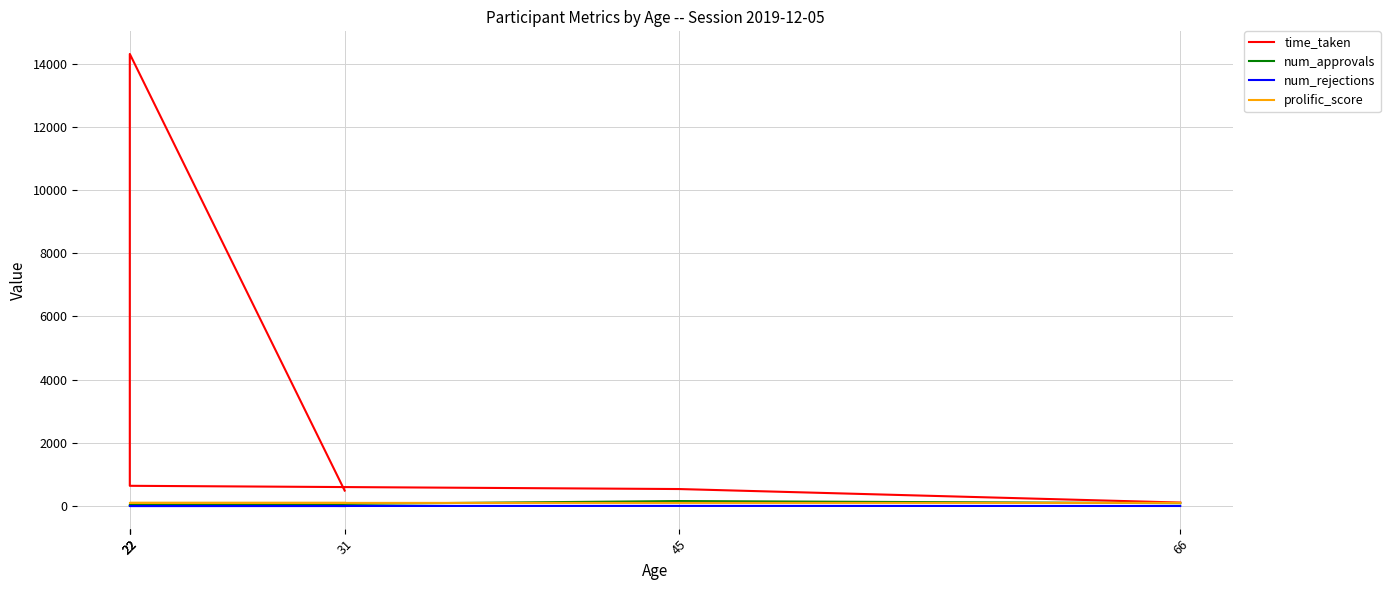

The value of prolific_score at 45 is 33.0. True or false?

False